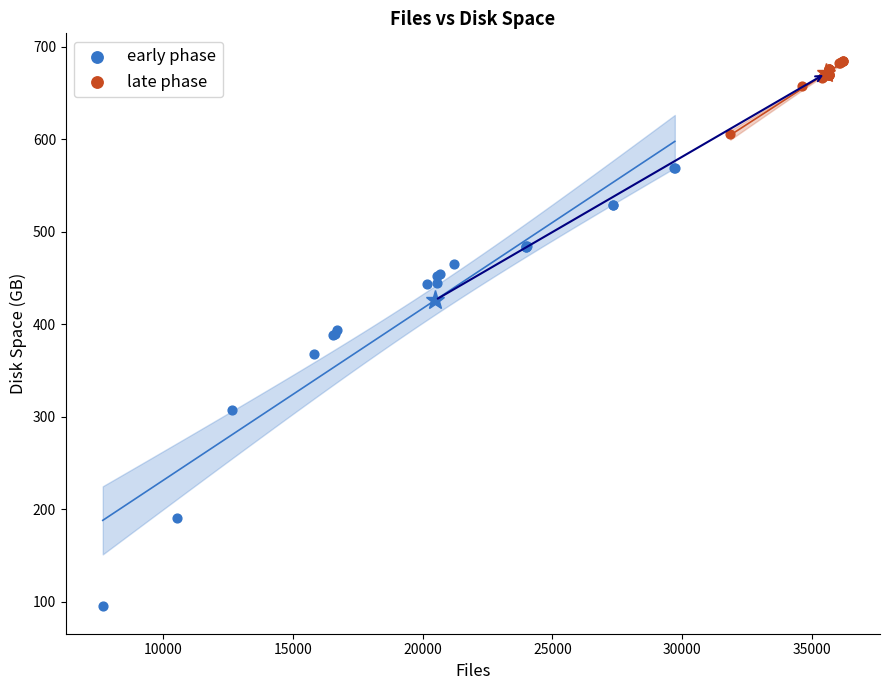

Which series has the largest Y range (max minus min)?

early phase